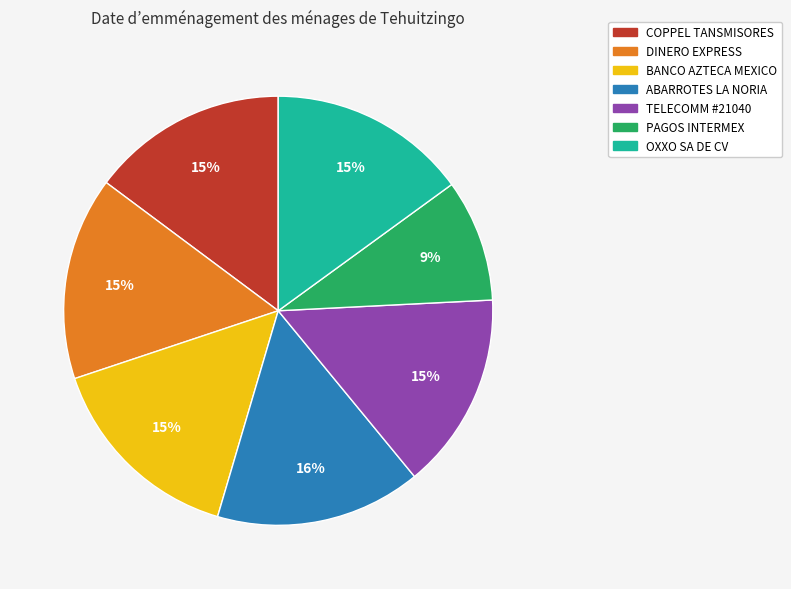

The COPPEL TANSMISORES slice represents 15% of the pie. True or false?

True